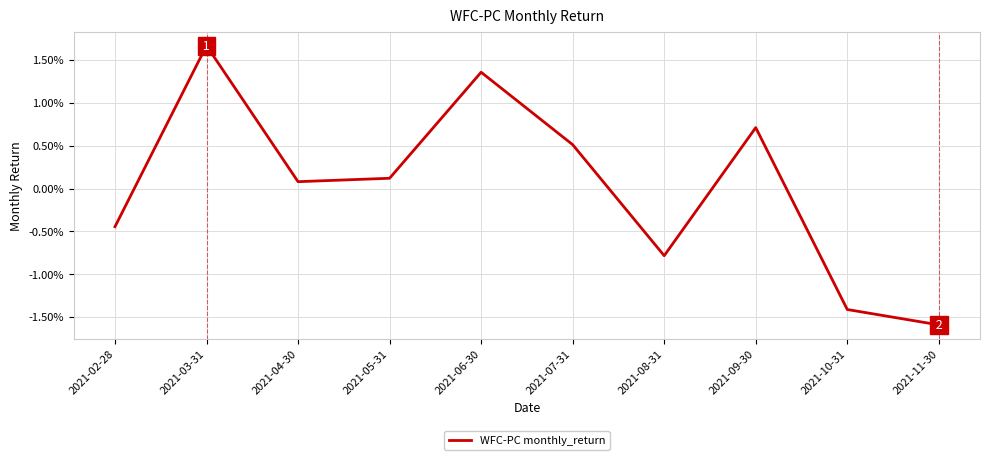

Does the chart display data point markers on the line(s)?

No